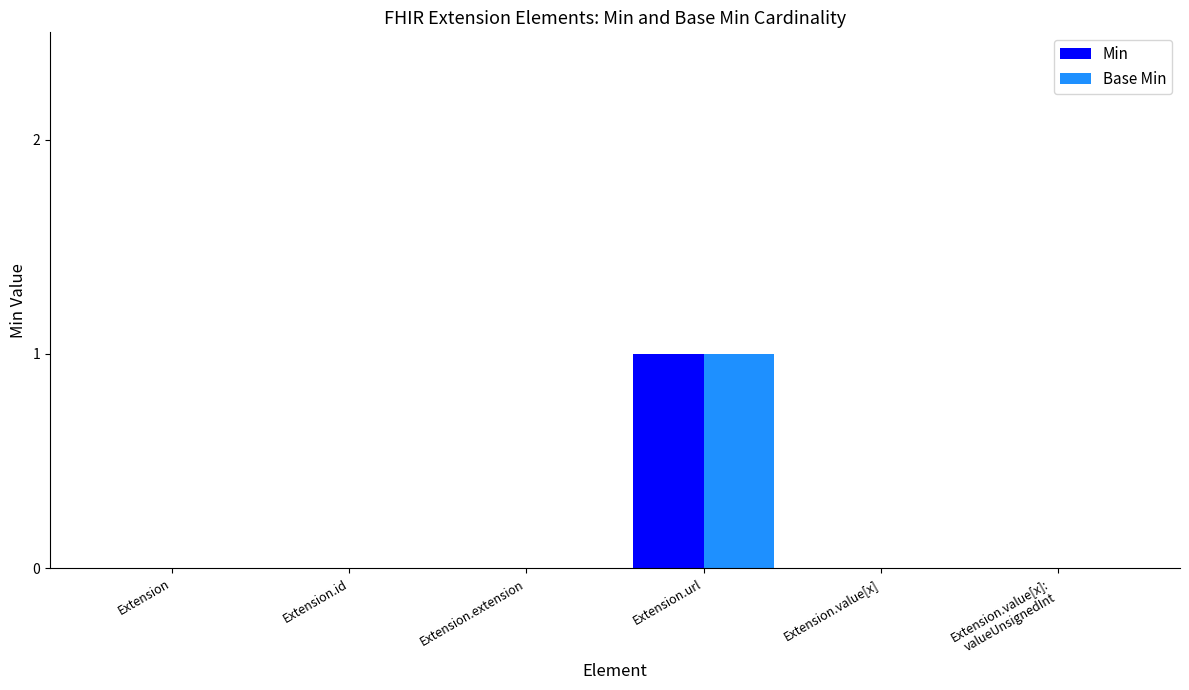

The Base Min series shows -1 at Extension. True or false?

False